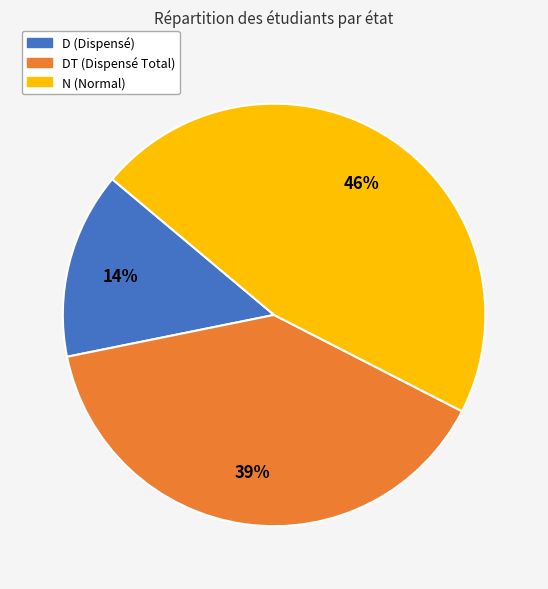

To the nearest percent, what is the average slice percentage?

33%